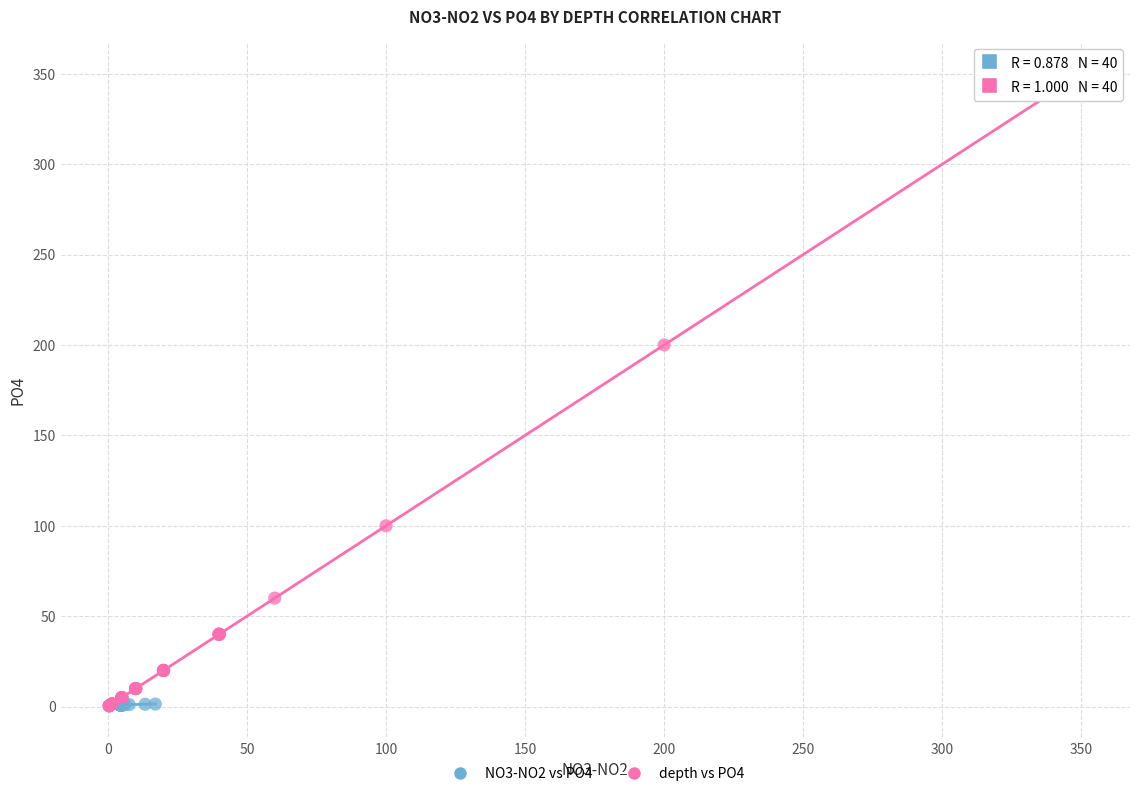

Which series contains the highest Y value?

depth vs PO4